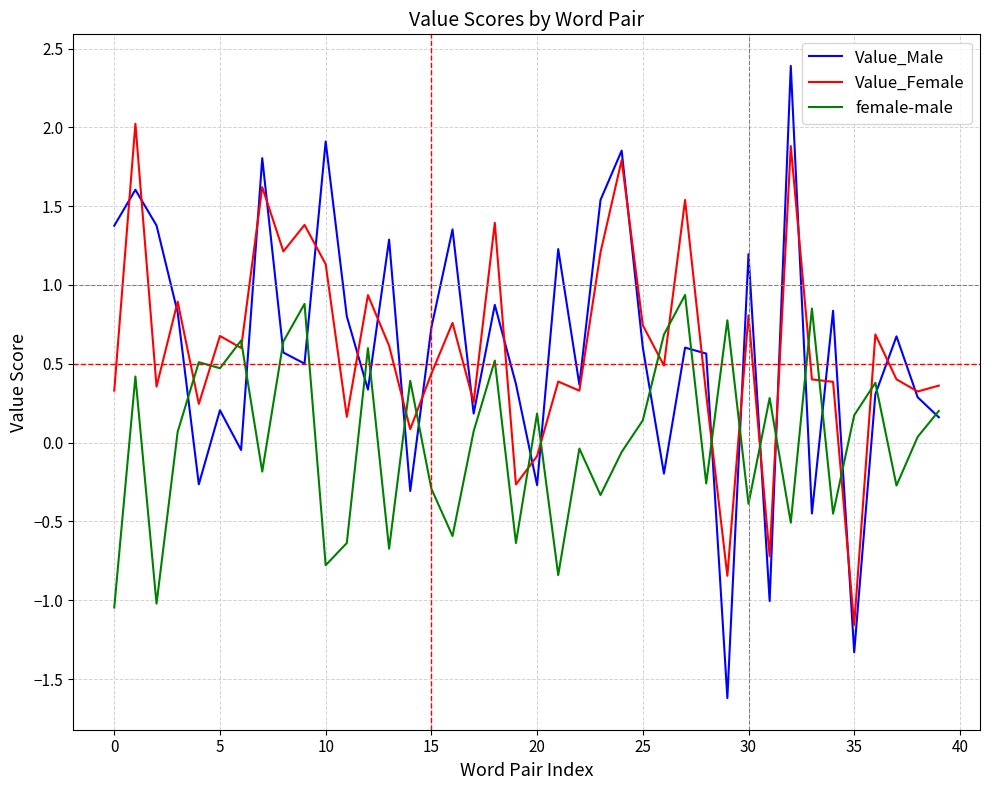

Which series has the largest range (max minus min)?

Value_Male